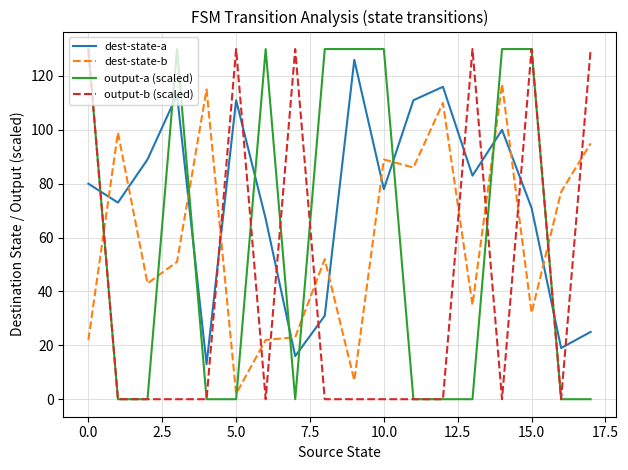

Which series has the largest total across all categories?

dest-state-a